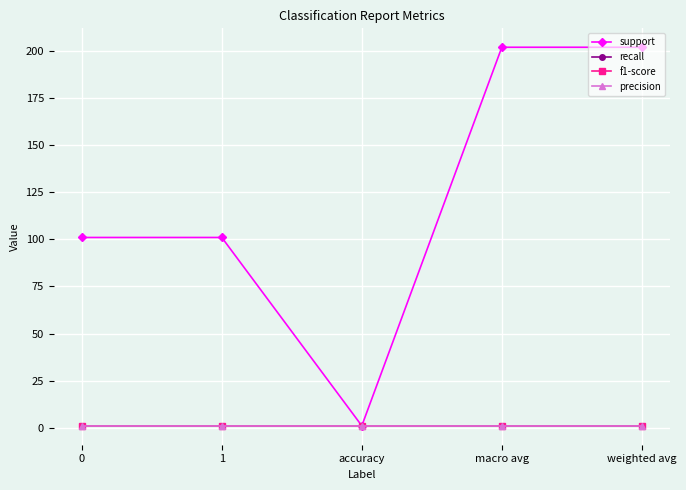

True or false: precision has more than 0 points higher than both neighbors.

False